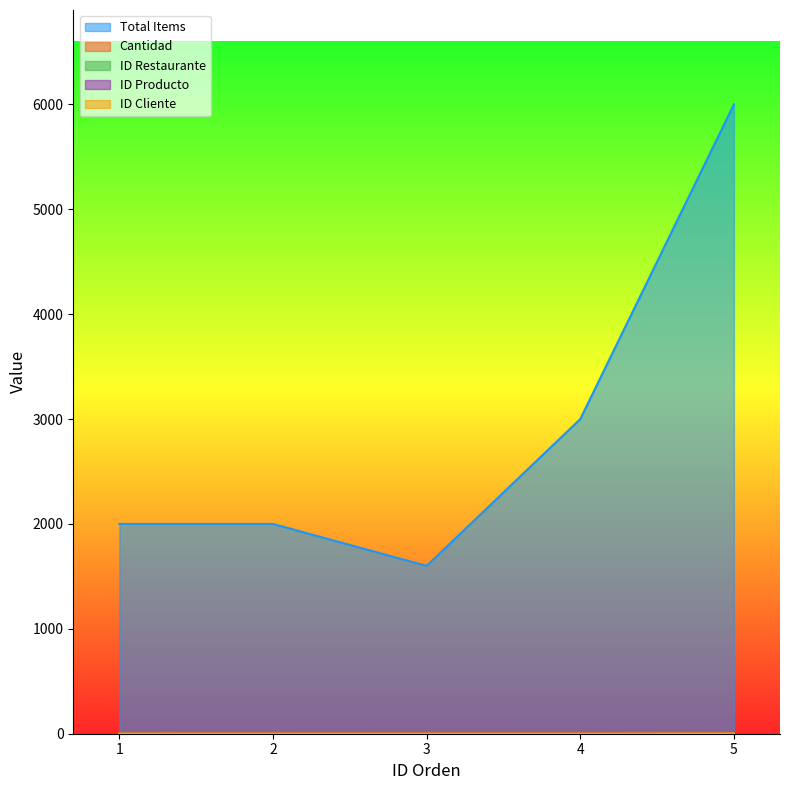

How many lines are shown in the chart?

5